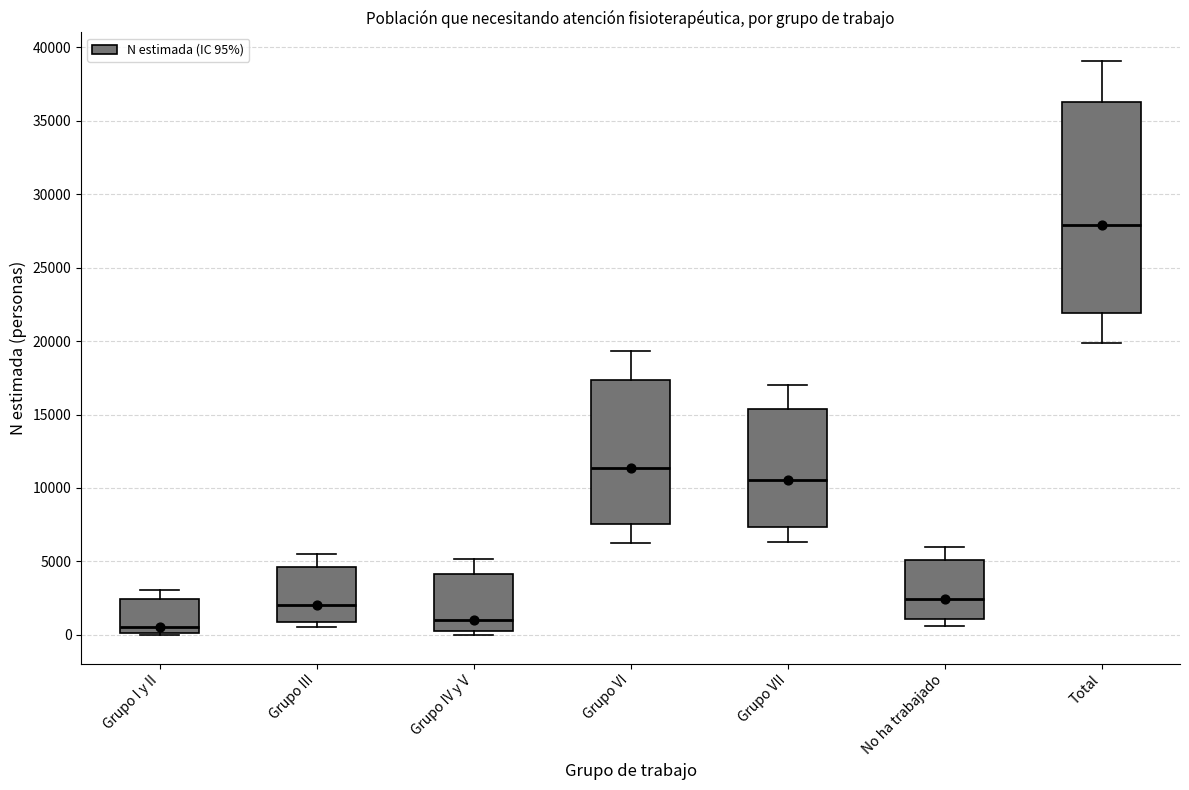

Where is the upper edge of the box for Grupo I y II on the y-axis? The values are not printed on the chart, so give them approximately, as read against the axis.

2500